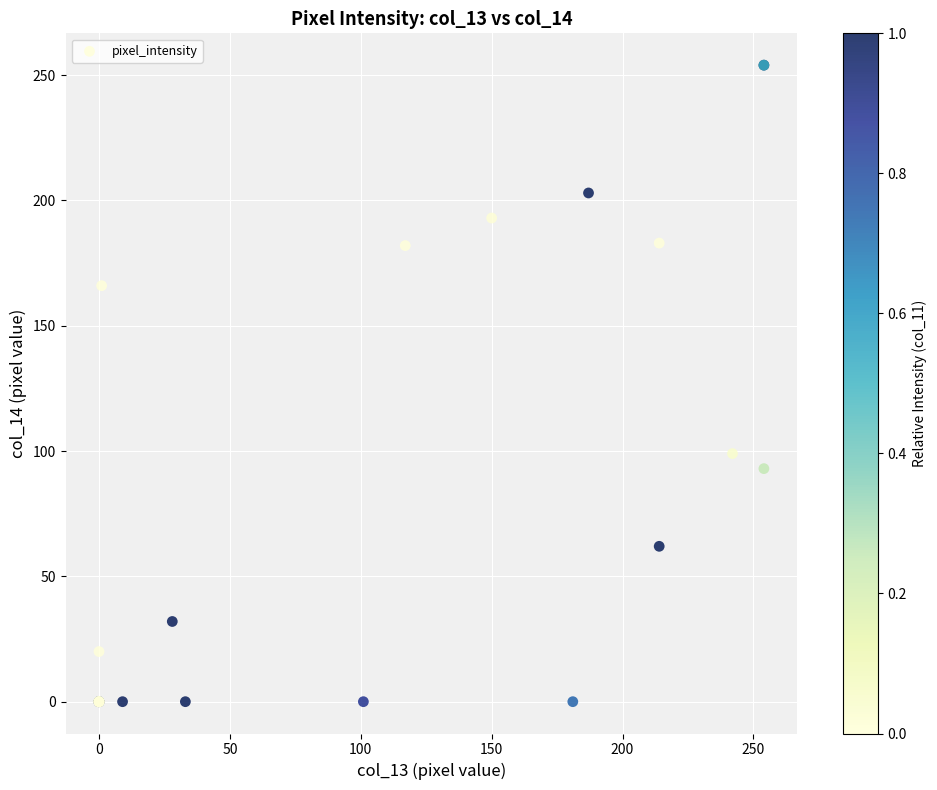

What Y value in the scatter plot is closest to 127?

99